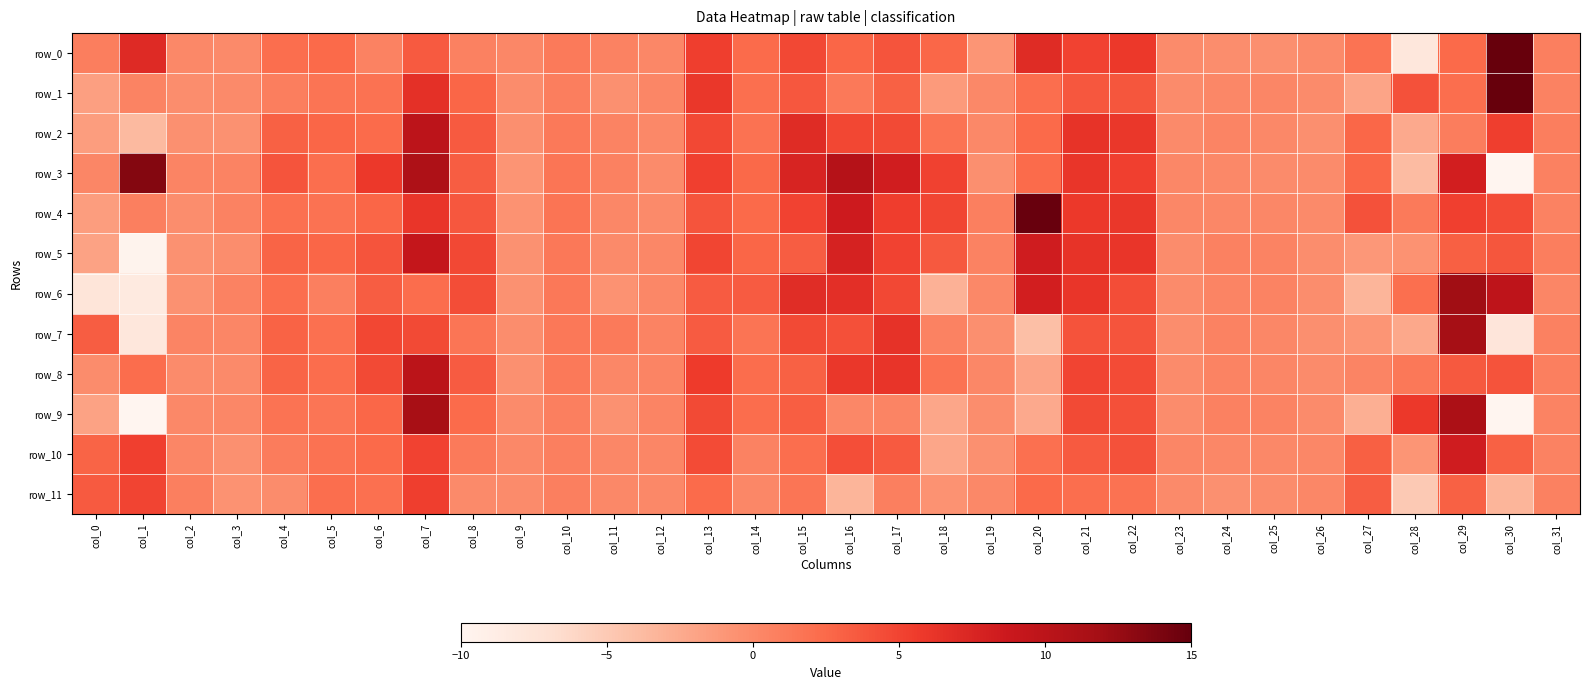

Which has a higher value, col_18 or col_10?

col_18